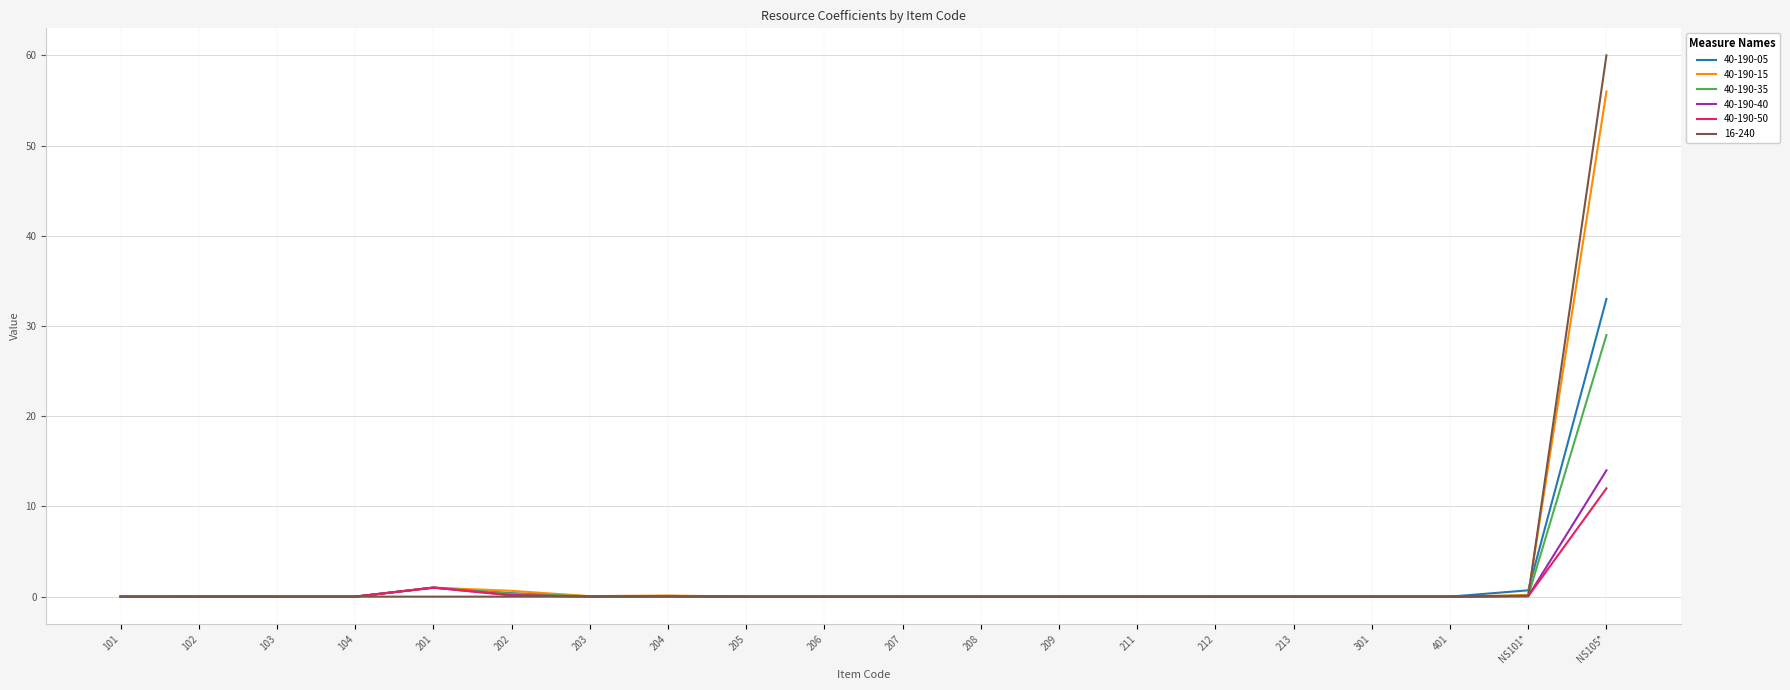

What are all the series names shown in the legend?

40-190-05, 40-190-15, 40-190-35, 40-190-40, 40-190-50, 16-240